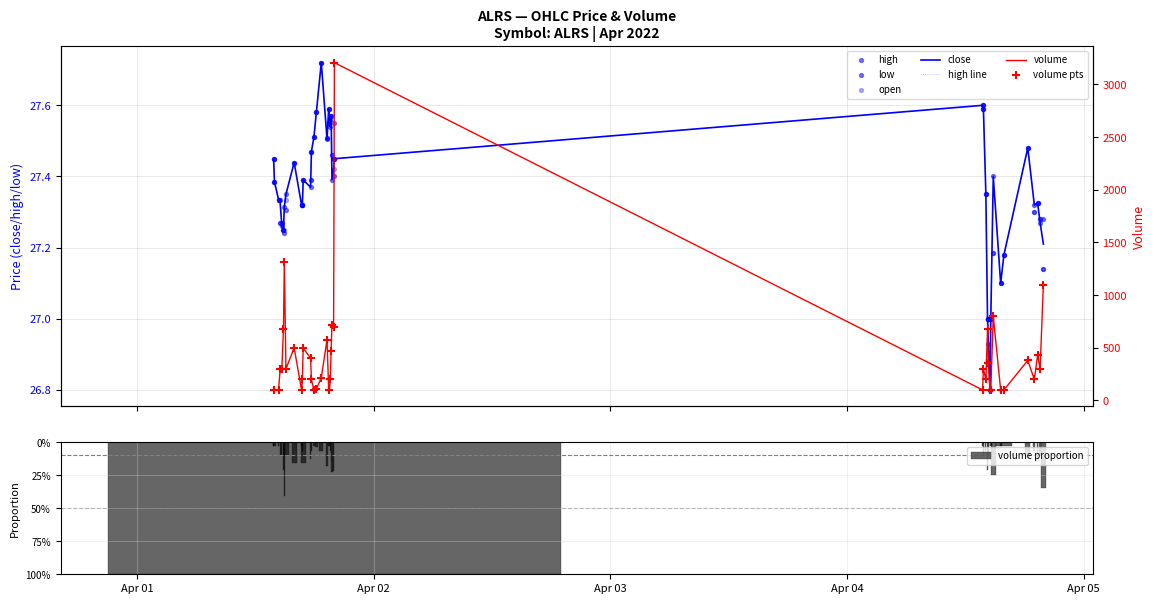

What is the total value across all series at 2022-04-01 17:35:00?

109.5